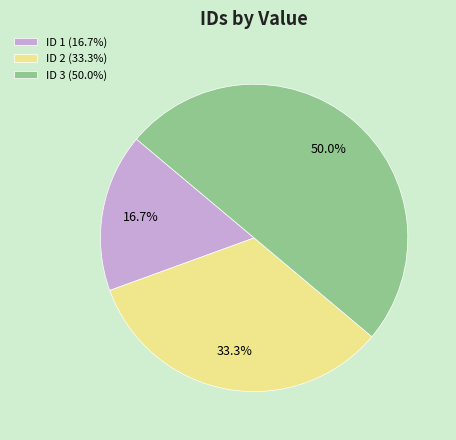

Combined, do ID 1 (16.7%) and ID 3 (50.0%) account for over 50%?

Yes